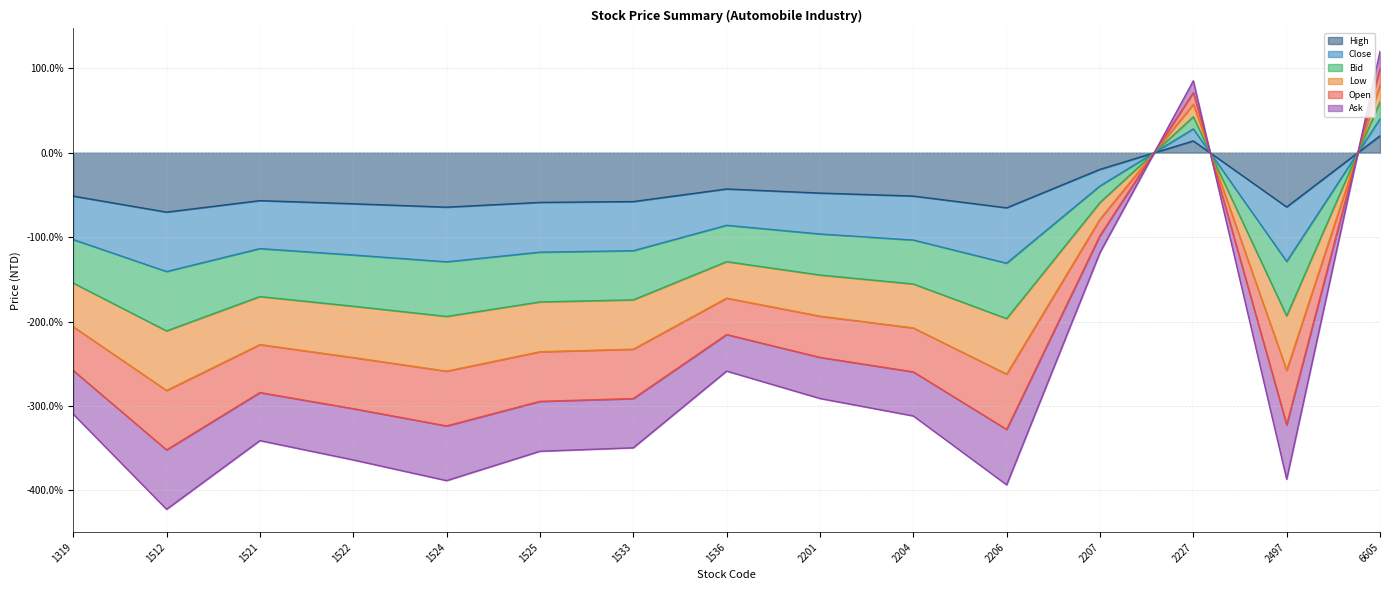

Where is the first local maximum for Low?

1521